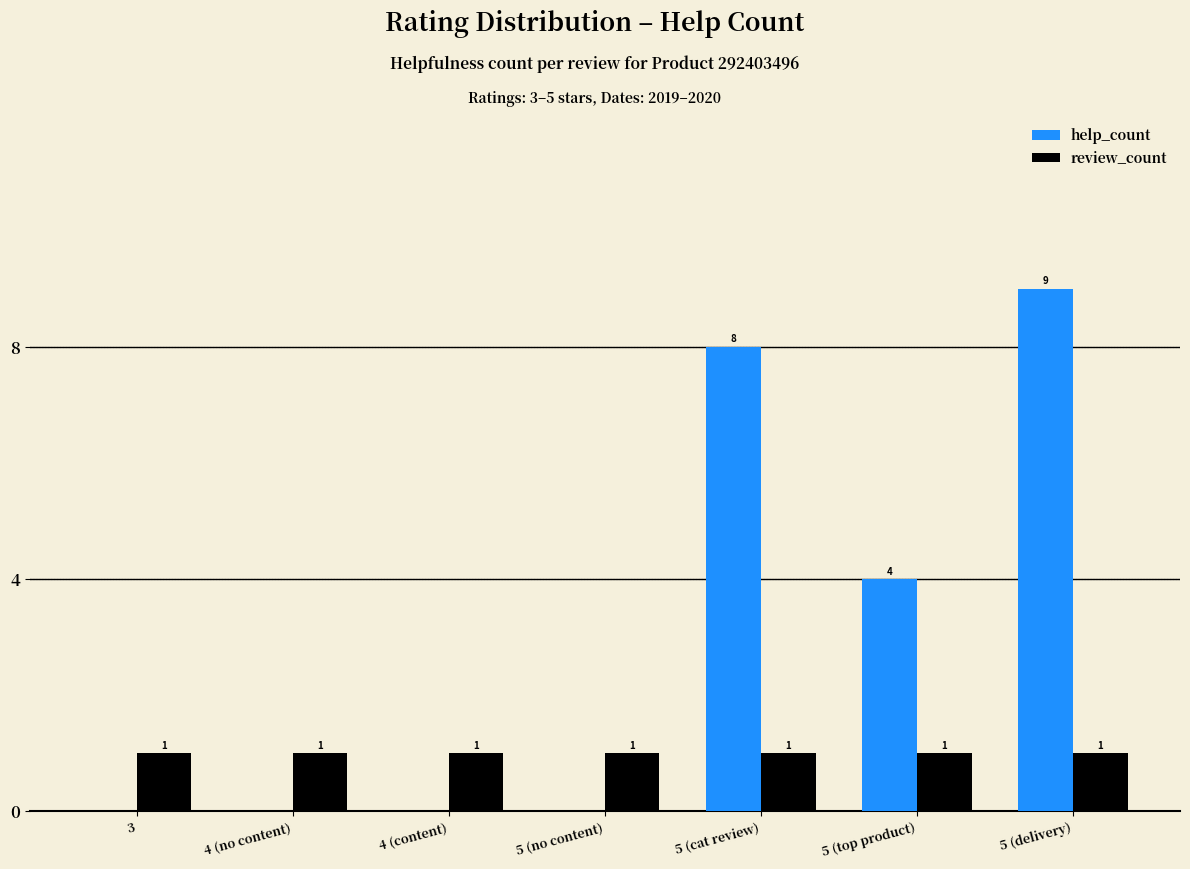

How many positive values does the help_count series have?

3